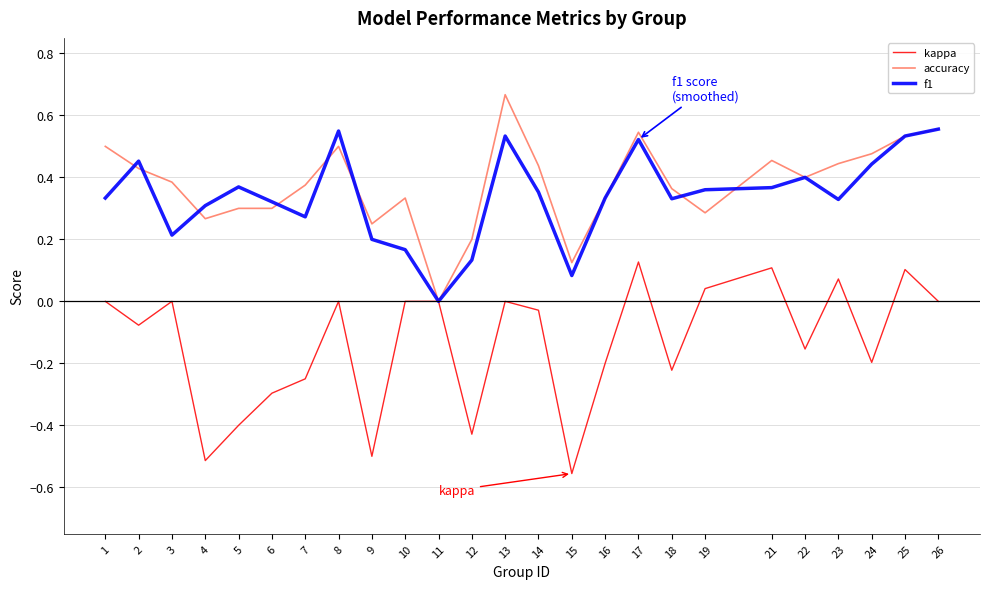

Is it true that f1 equals 0.3 at 16?

True